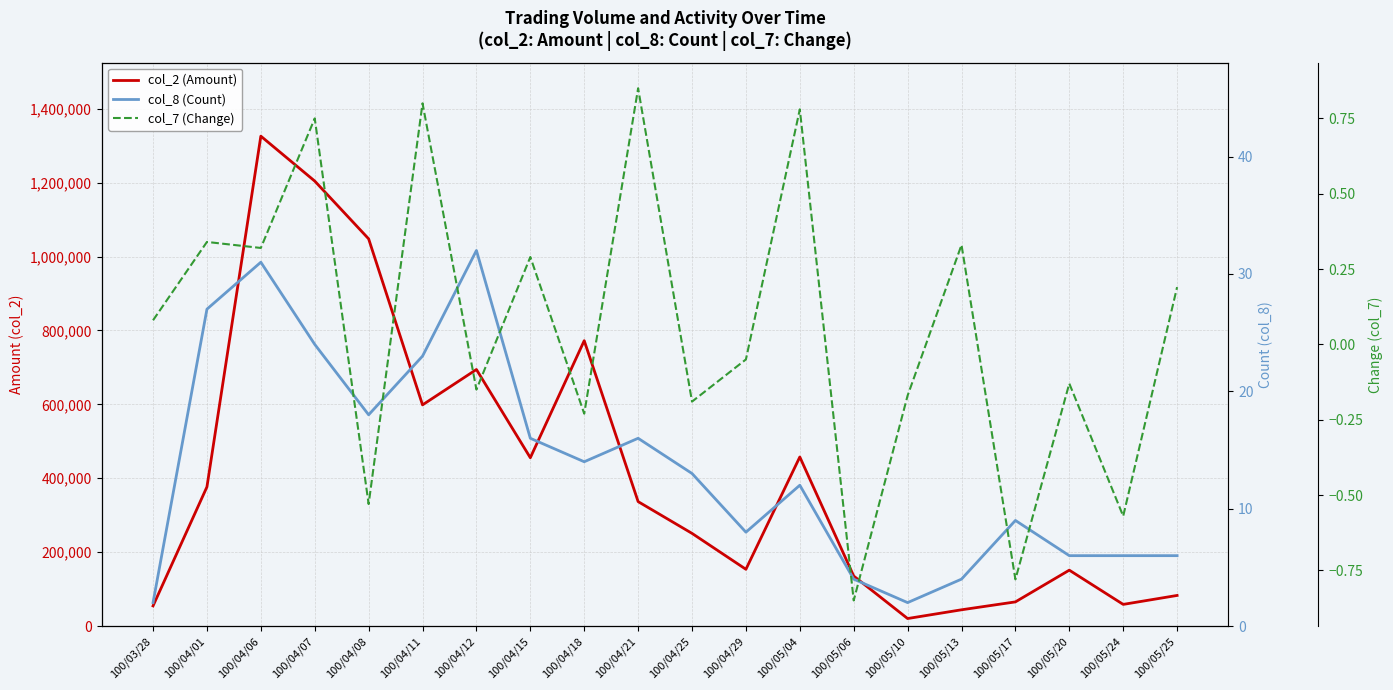

True or false: col_8 (Count) and col_2 (Amount) cross at least once.

False